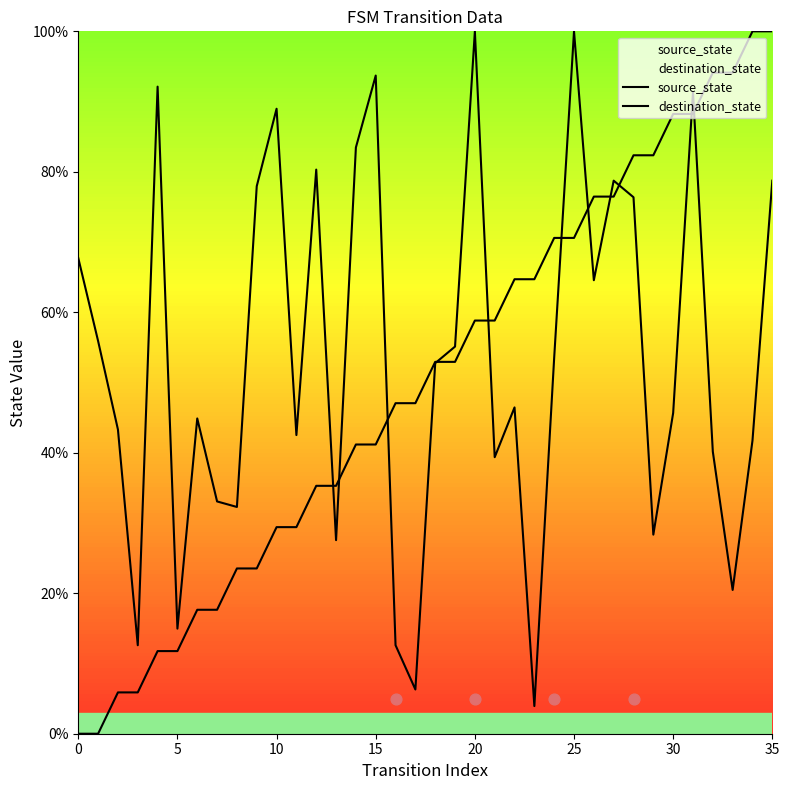

At which category is the sum across all series the highest?

31